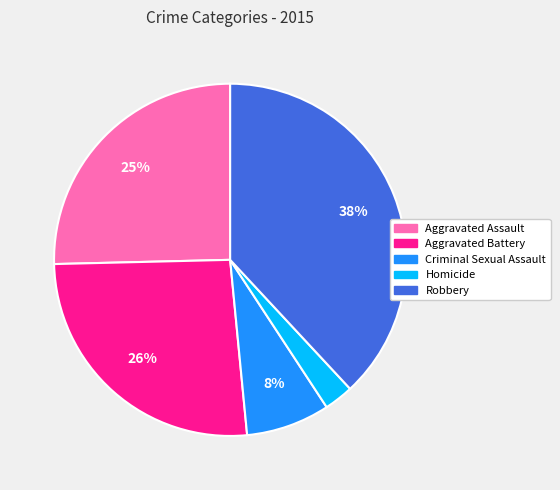

How many slices are in this pie chart?

5